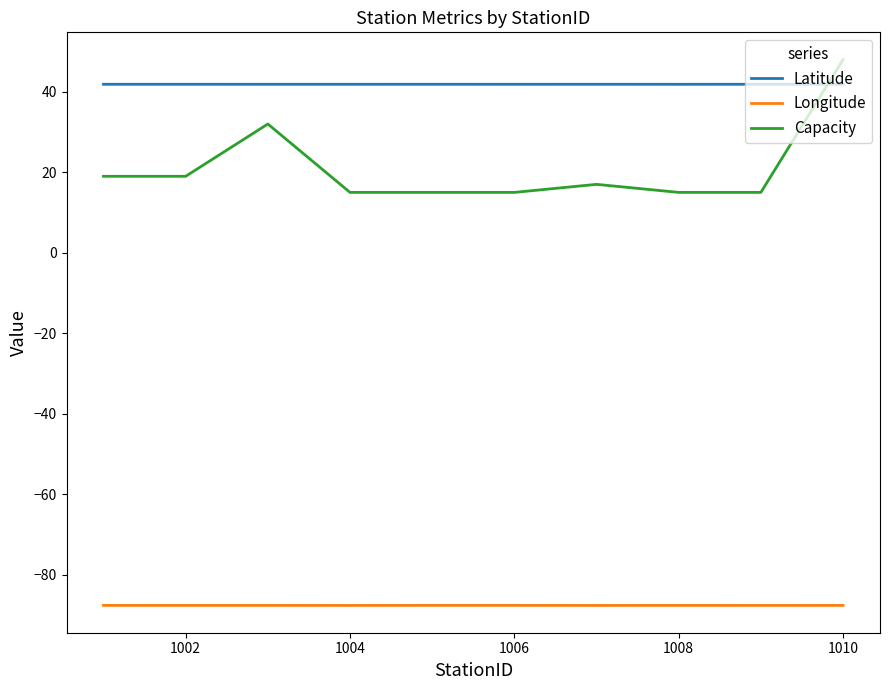

Rank the series by their maximum value, from lowest to highest.

Longitude, Latitude, Capacity